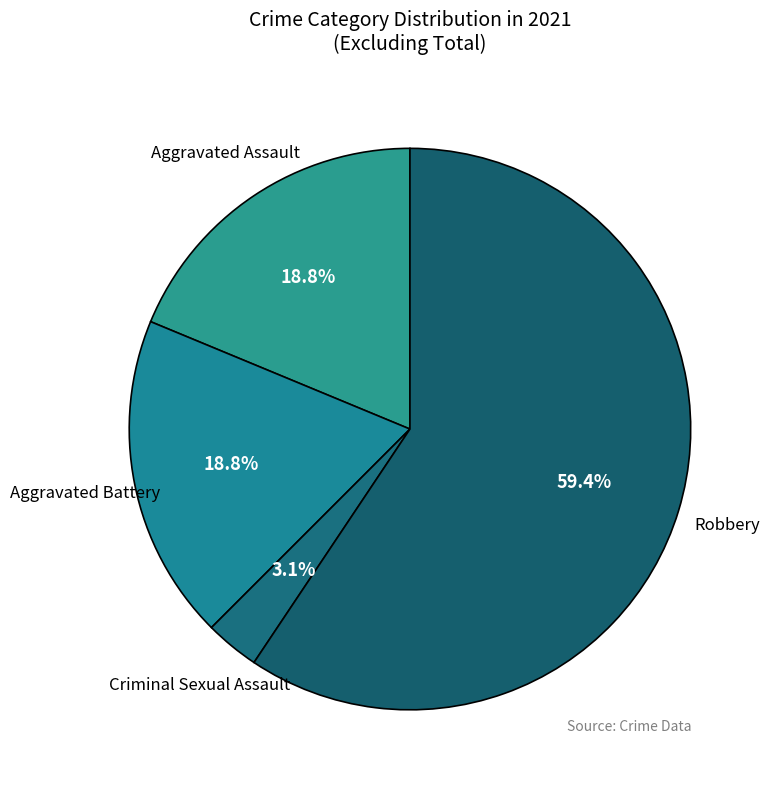

Count the number of slices in the pie.

4